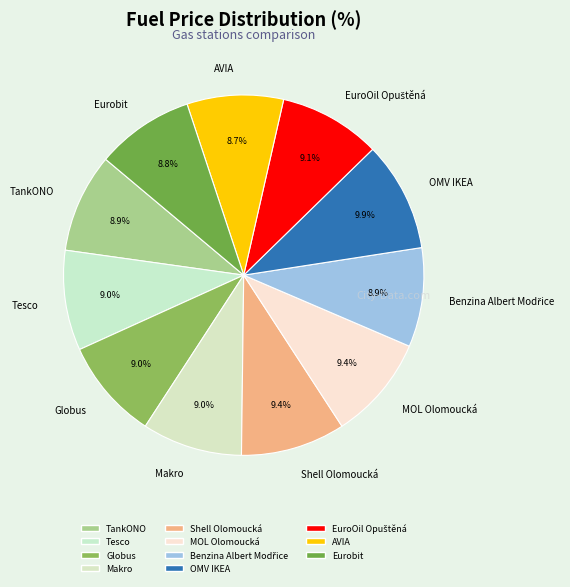

Approximately how many times larger is the value at TankONO compared to AVIA?

1.0